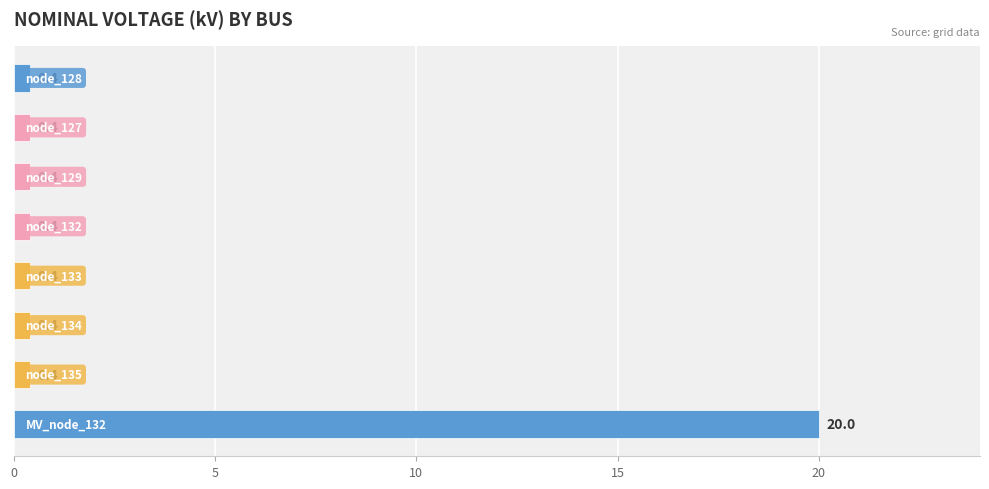

How many bars are there in total?

8